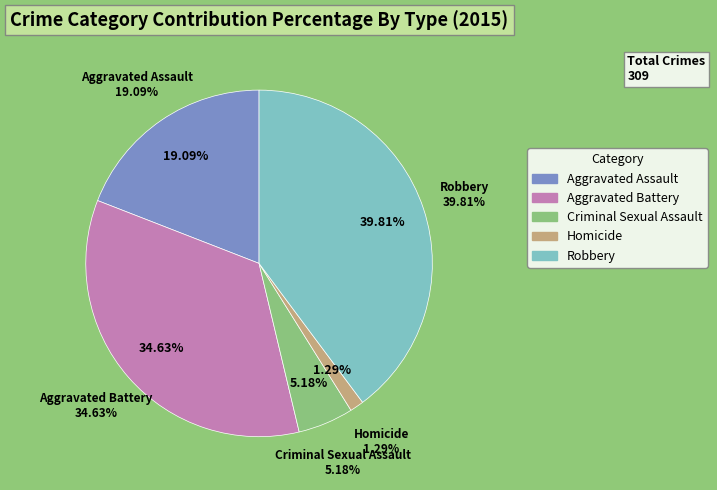

Rank the categories by value from highest to lowest.

Robbery, Aggravated Battery, Aggravated Assault, Criminal Sexual Assault, Homicide